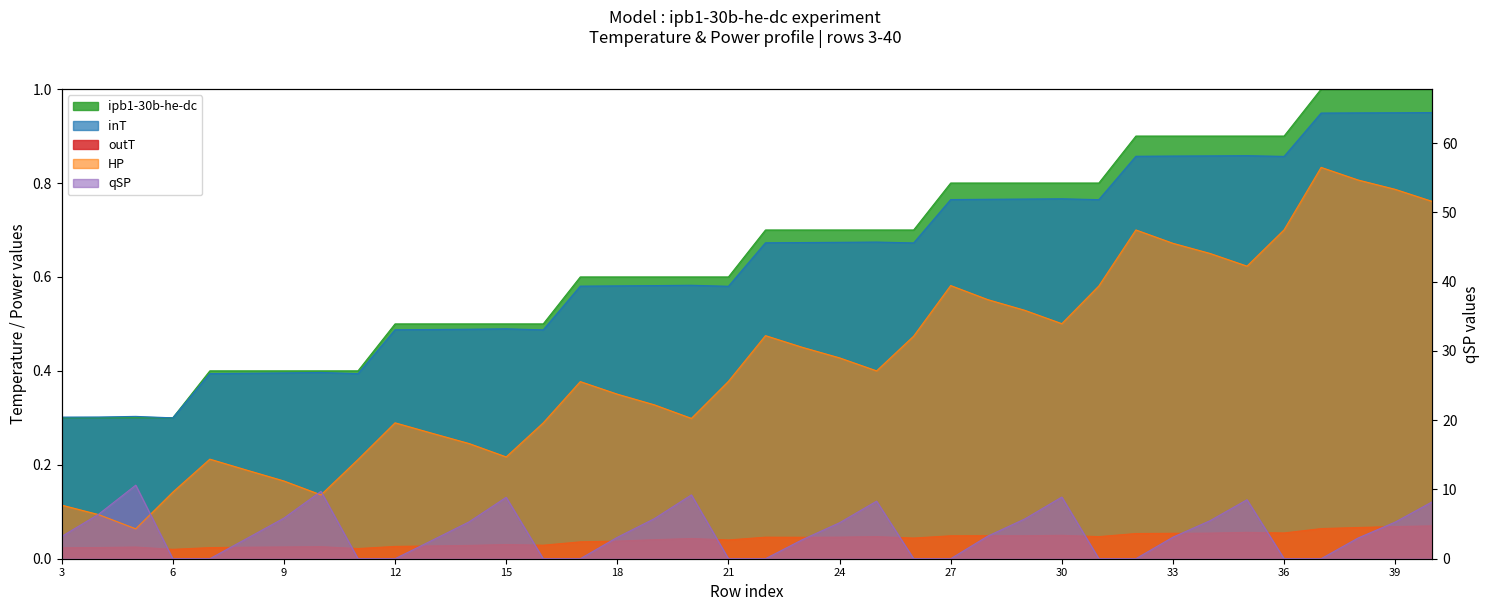

Is it true that inT equals 1.5 at 37?

False